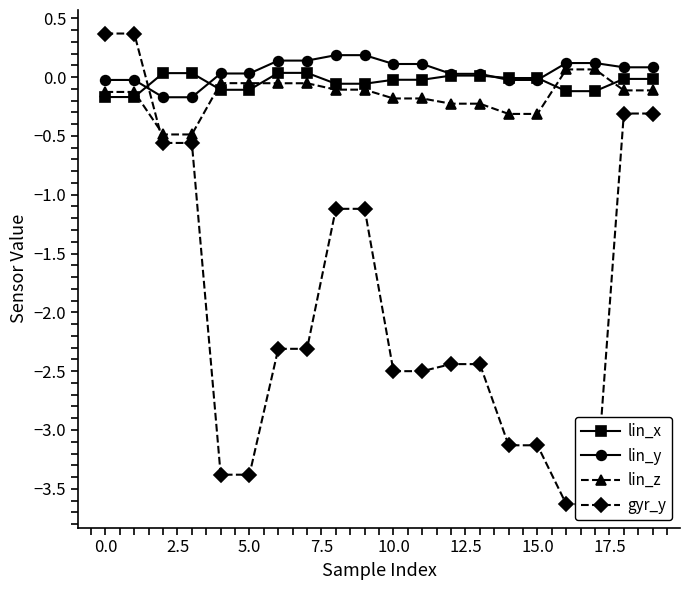

Where does the lin_z series first go above 0?

16